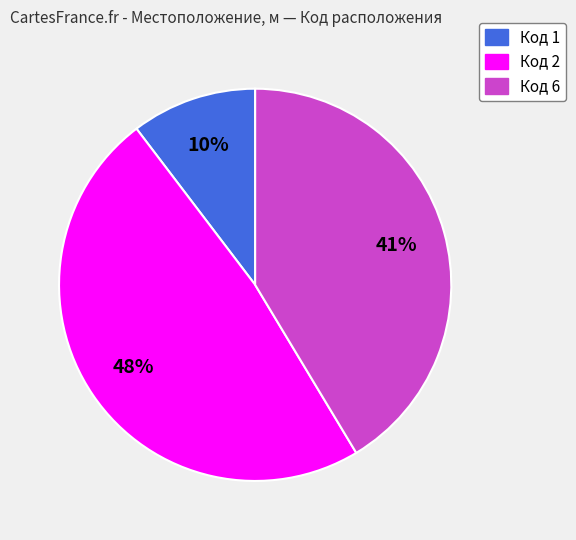

True or false: Код 1 accounts for 21% of the total.

False